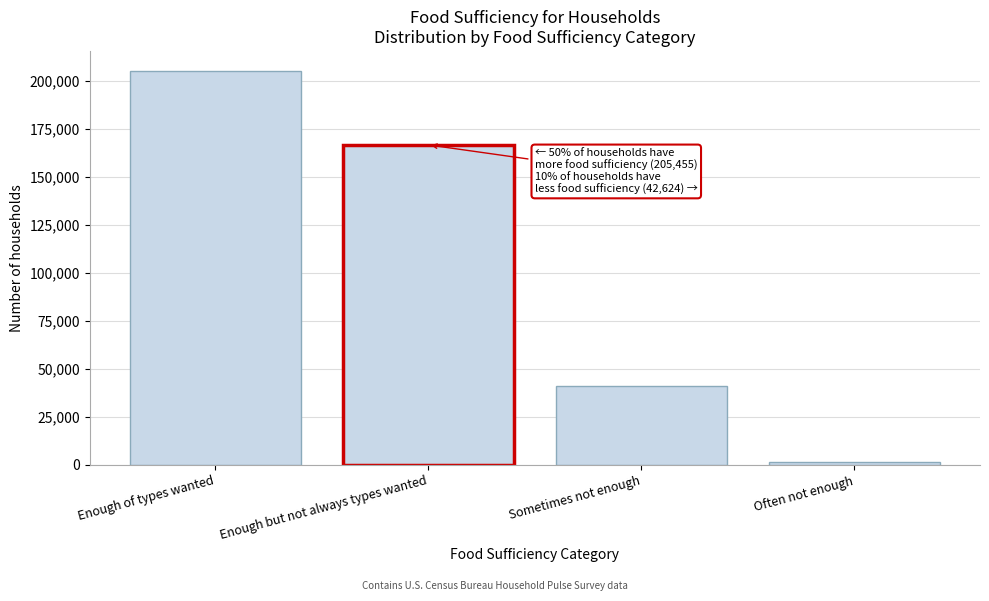

Reading left to right, extract all data points from this chart.

Enough of types wanted=205455	Enough but not always types wanted=166764	Sometimes not enough=41239	Often not enough=1385